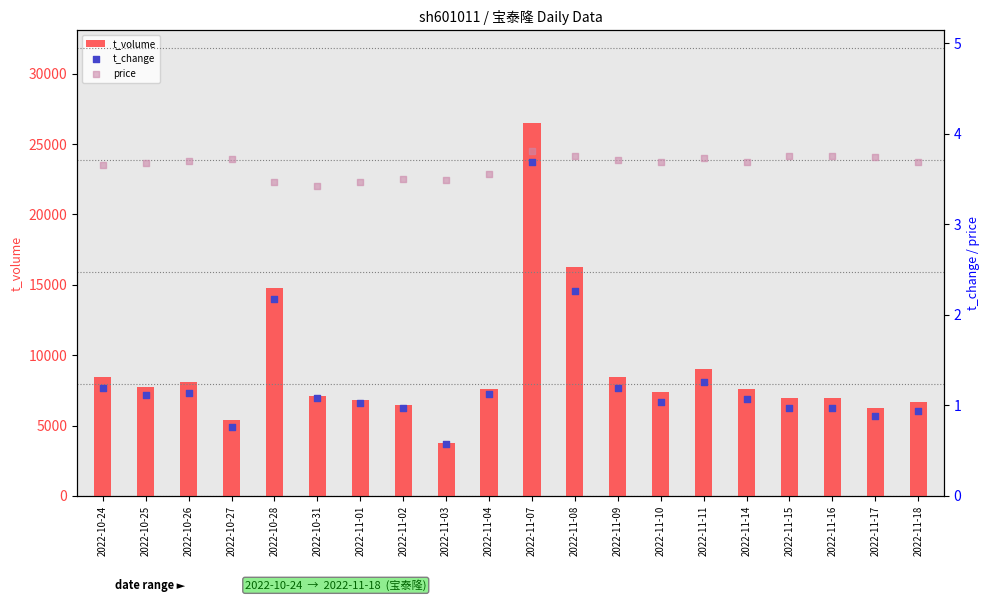

Is the value of t_volume at 2022-10-31 greater than the value of t_change at 2022-11-02?

Yes